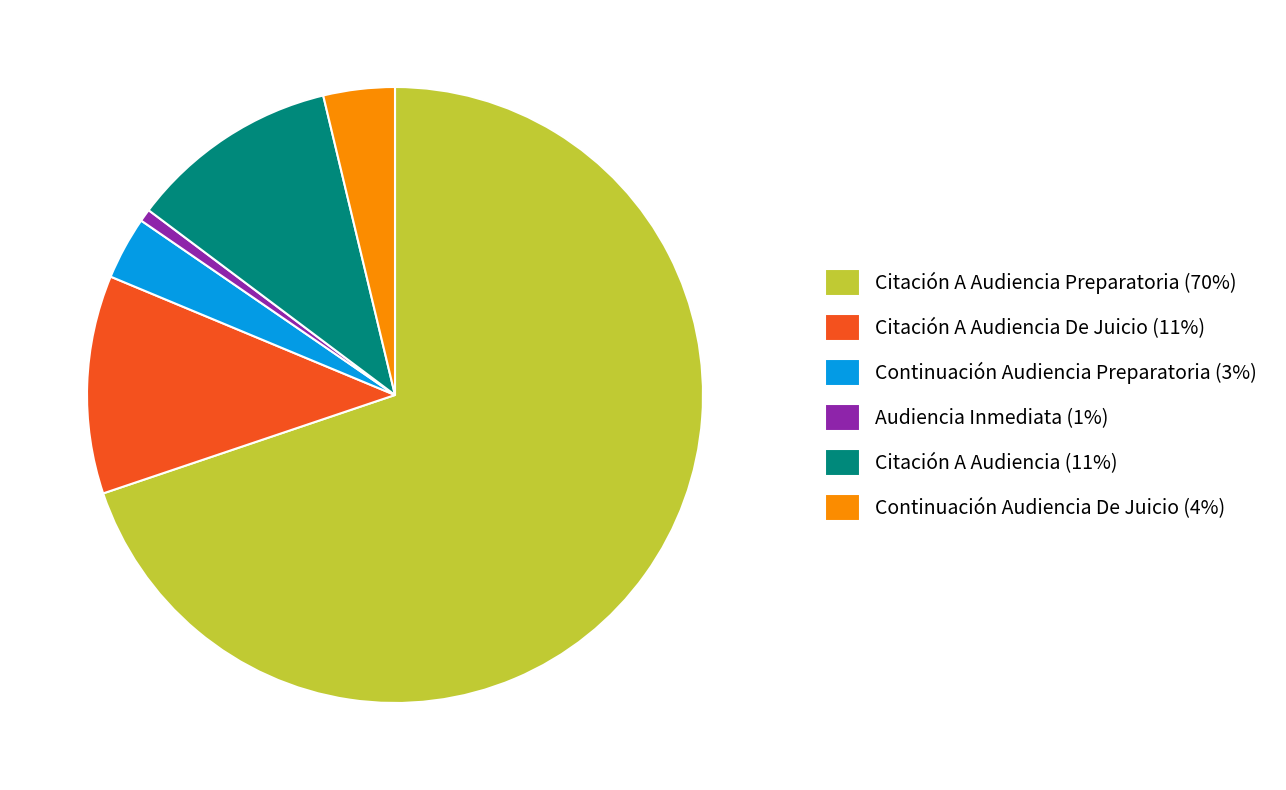

Which slice represents more than half of the pie?

Citación A Audiencia Preparatoria (70%)